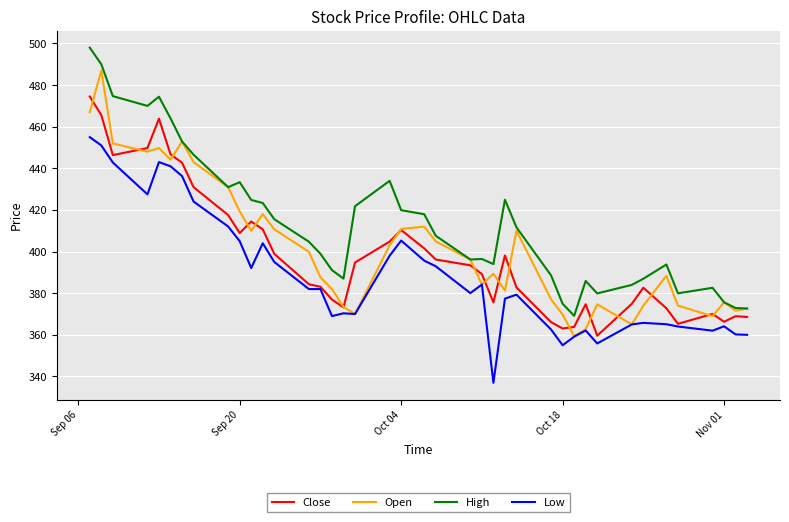

What is the average value of the Close series?

398.3